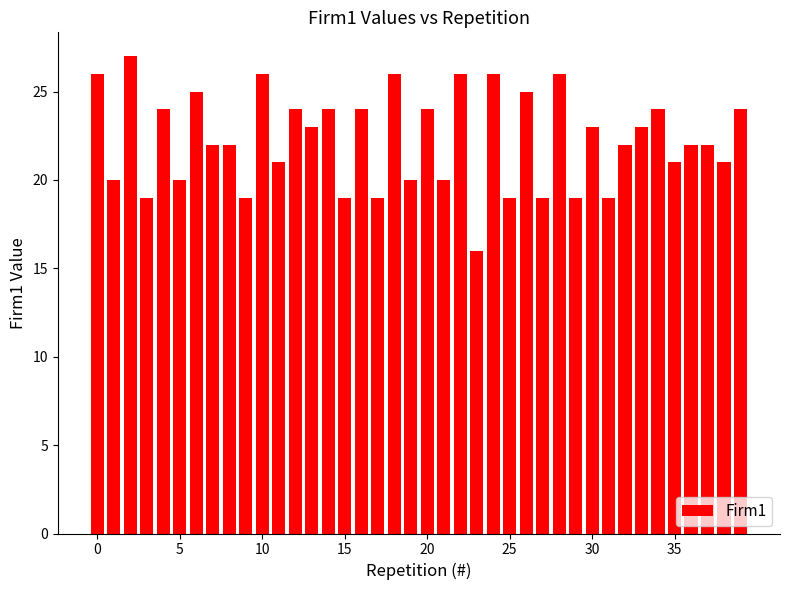

What is the difference between the maximum and minimum values?

11